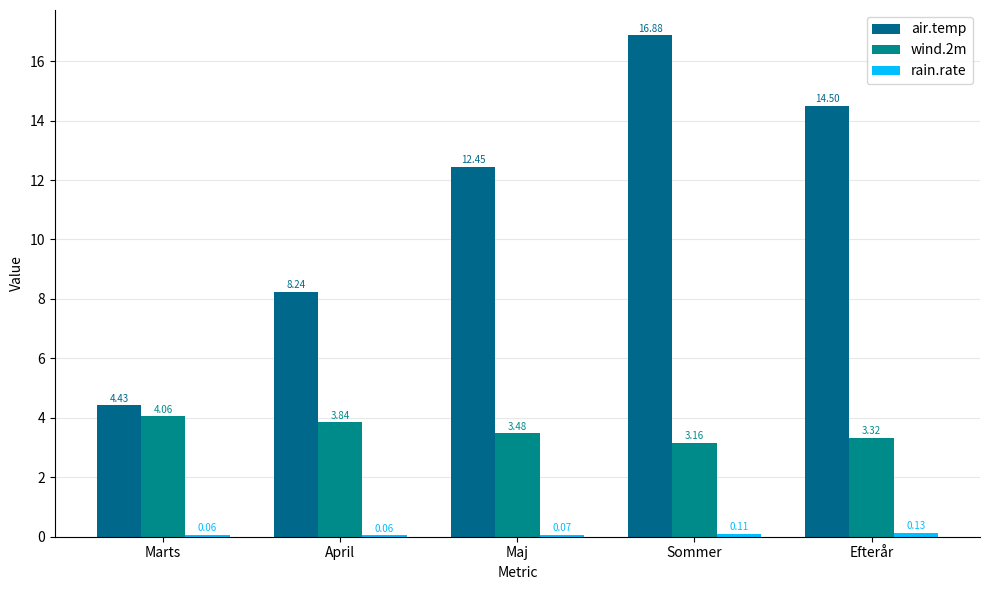

How many values in the air.temp series are below 12?

2